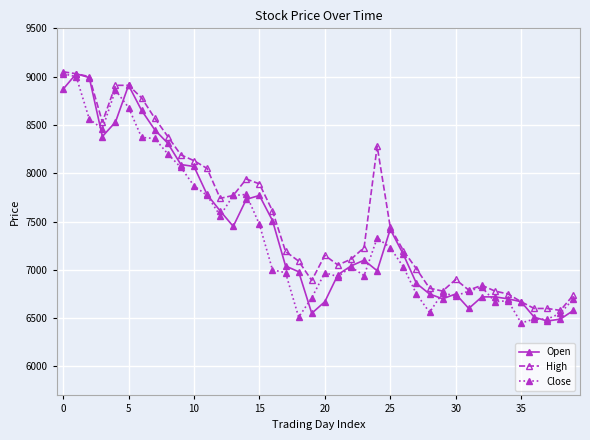

Which series has the largest total across all categories?

High